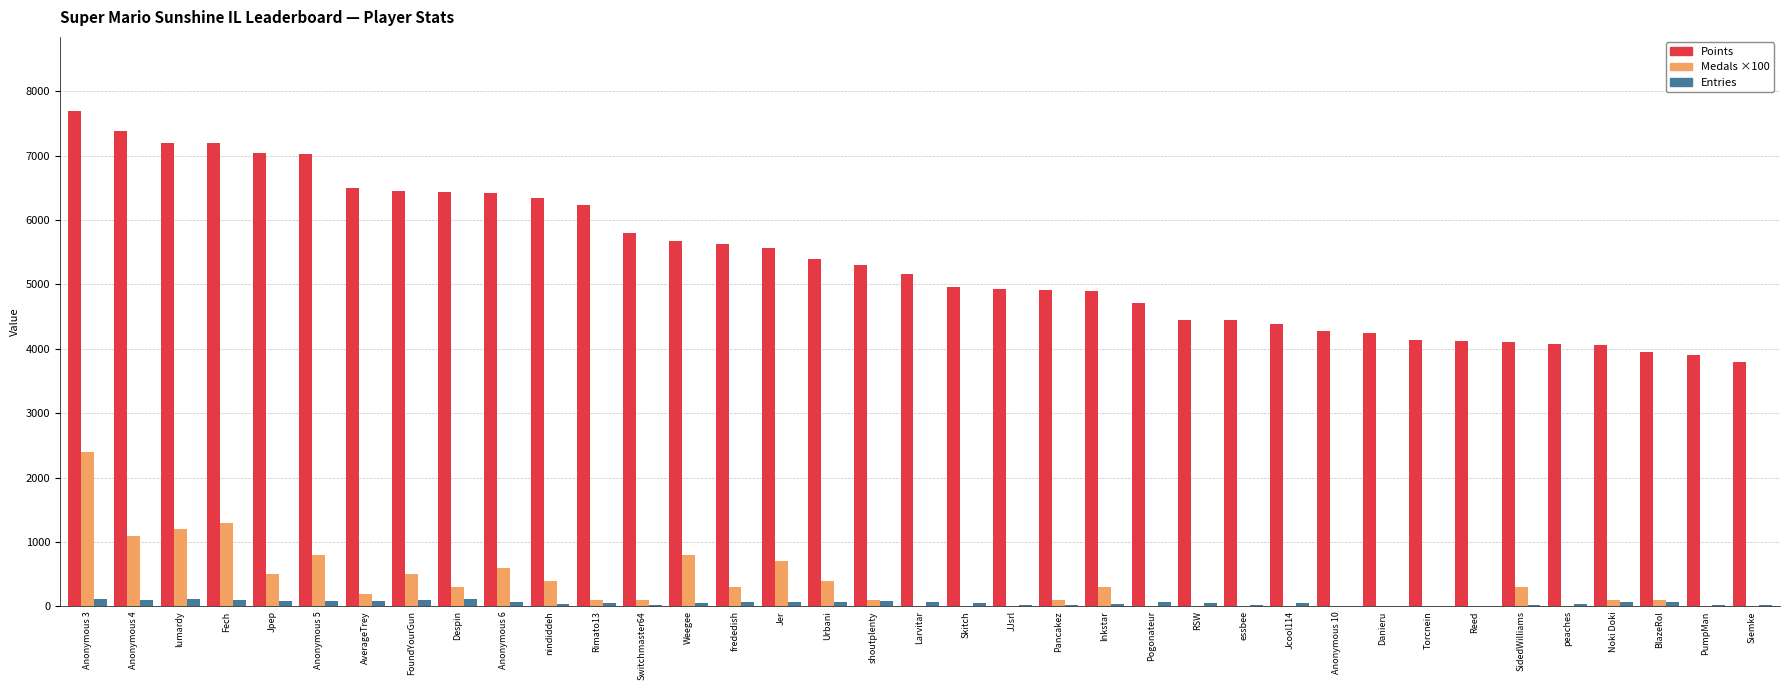

What is the sum of all Points values?

198821